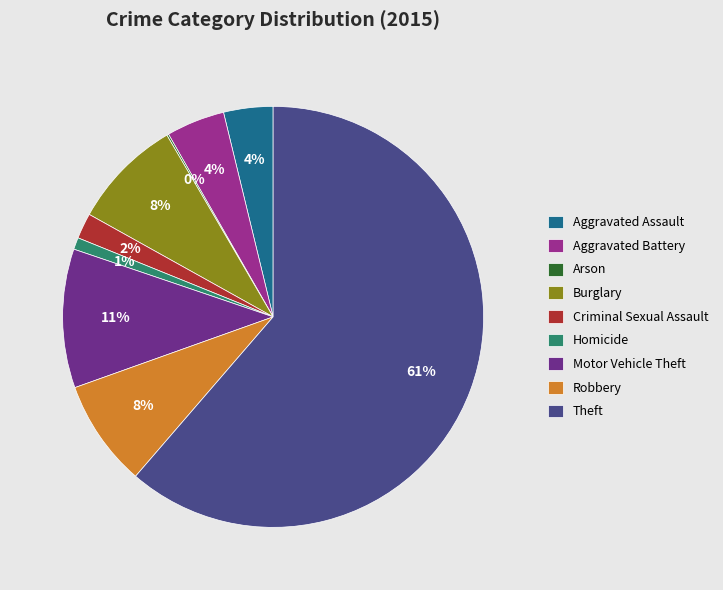

Does any single category account for the majority?

Yes